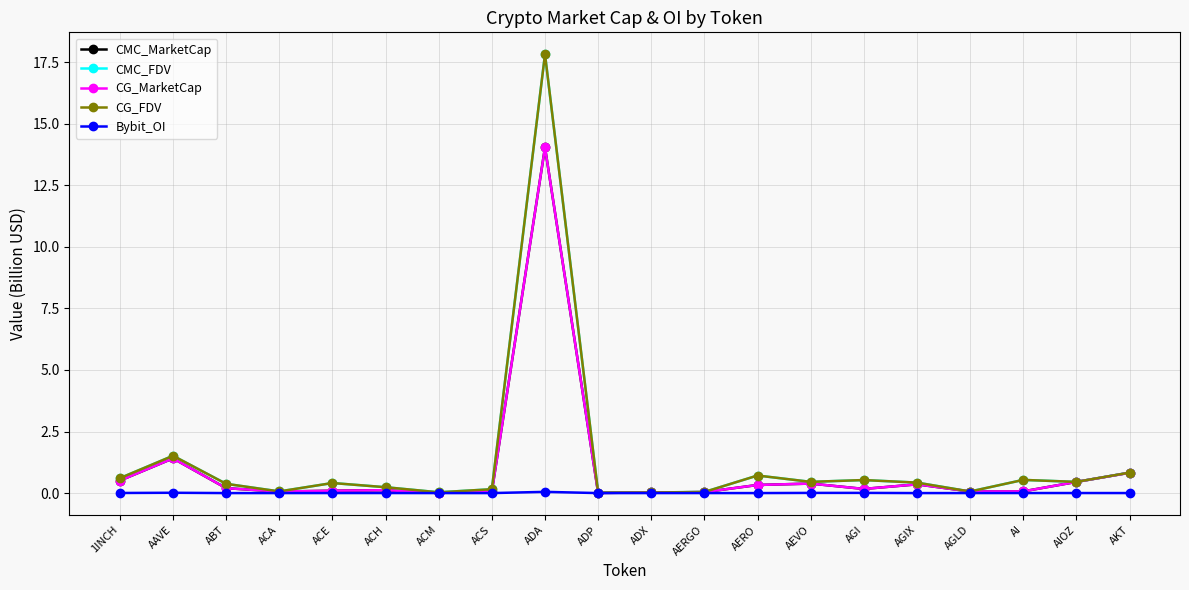

The CG_FDV series shows 0.5 at AEVO. True or false?

True